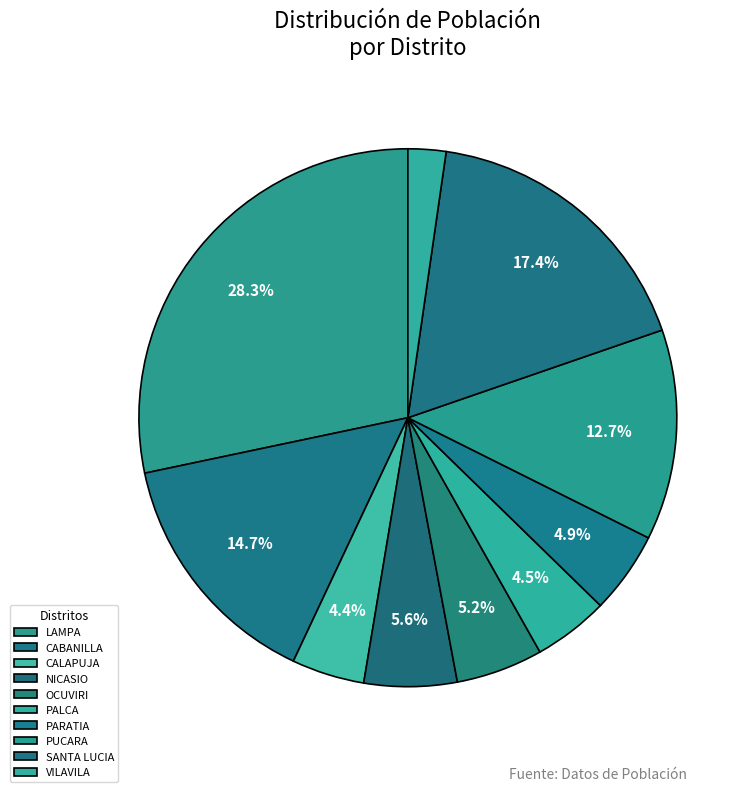

To the nearest percent, what is the difference between the VILAVILA and NICASIO slice percentages?

3%